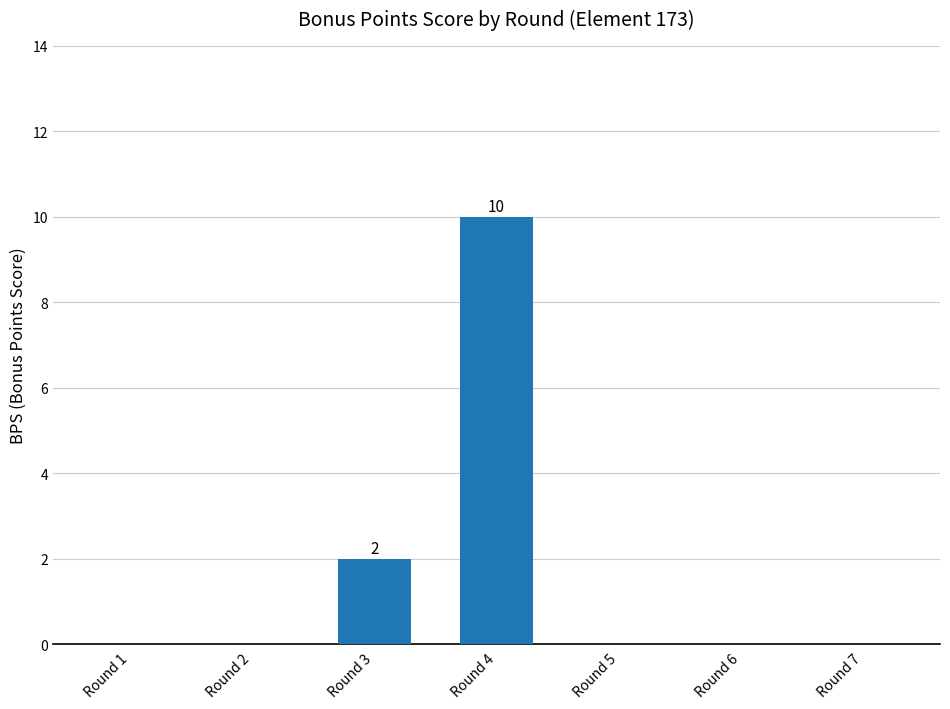

Which has a higher value, Round 4 or Round 1?

Round 4